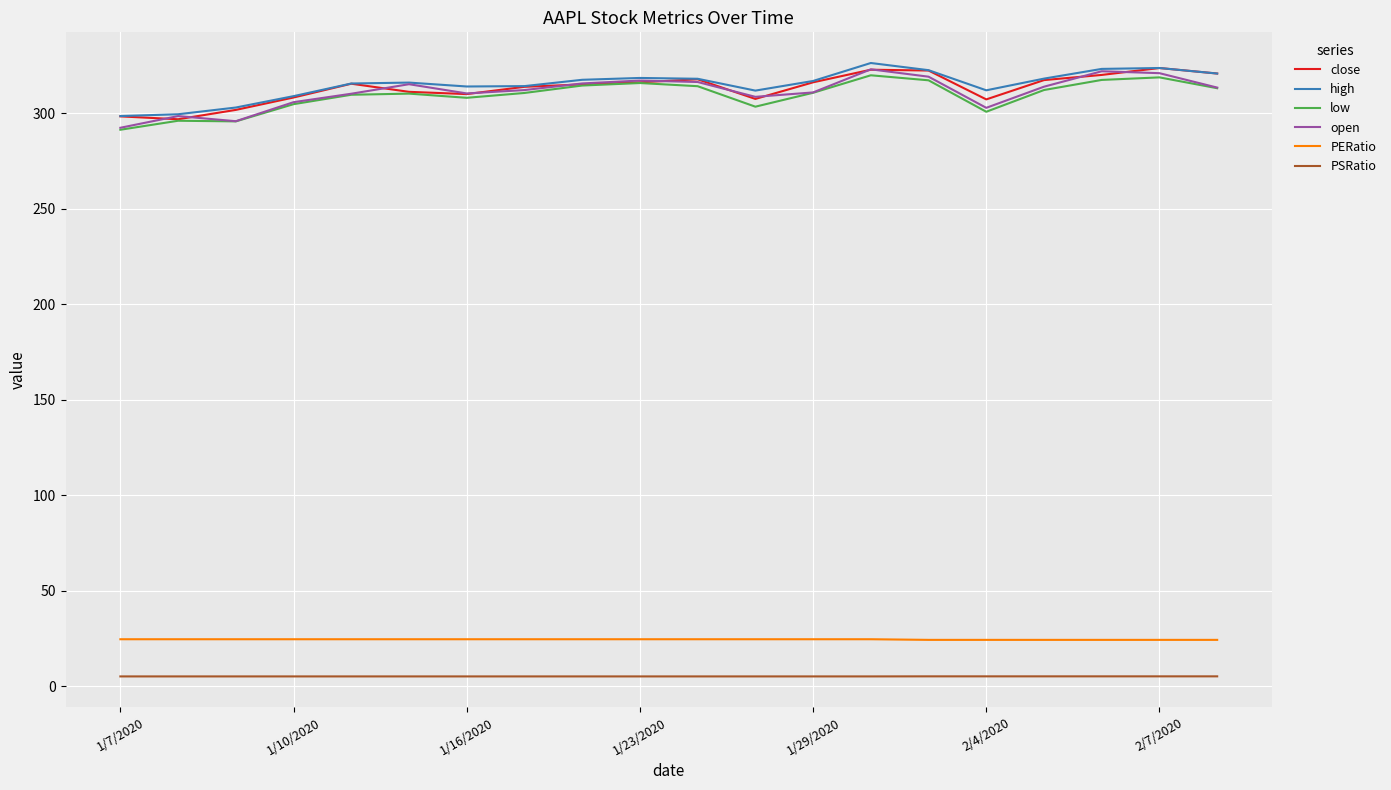

Count the number of data series in this chart.

6